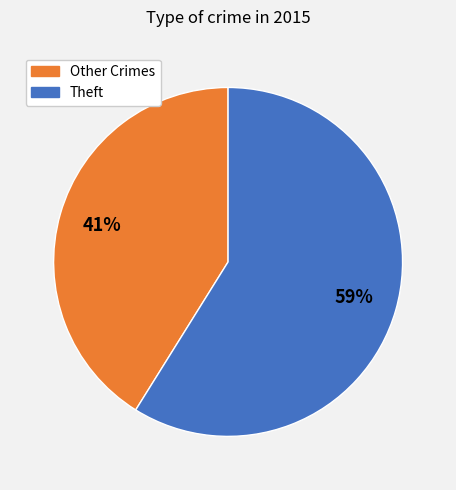

Between Theft and Other Crimes, which is larger?

Theft